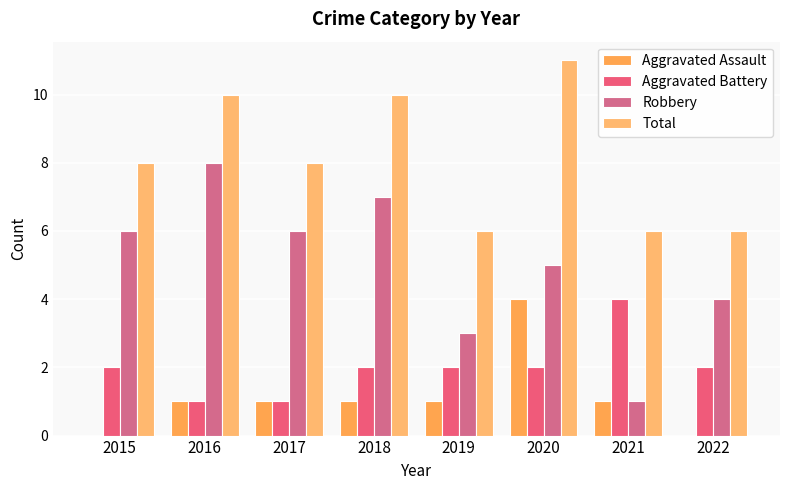

At which label does Total reach its peak?

2020